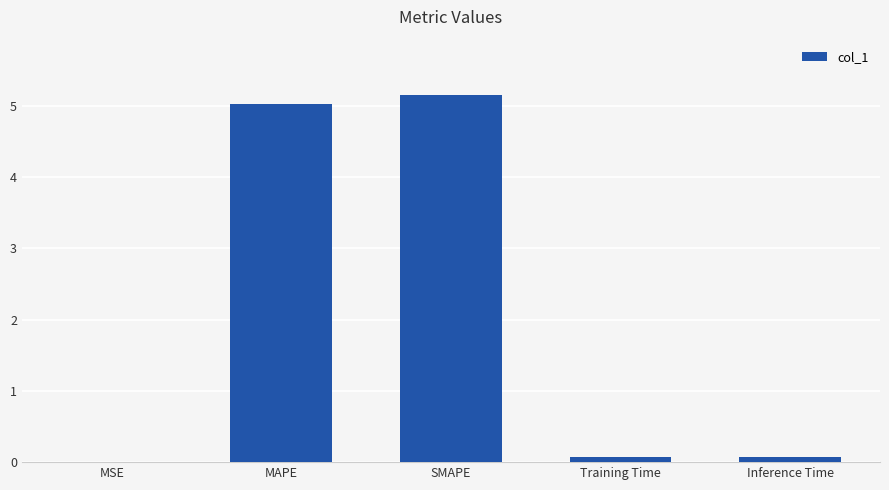

What is the sum of the values at Inference Time and SMAPE?

5.2